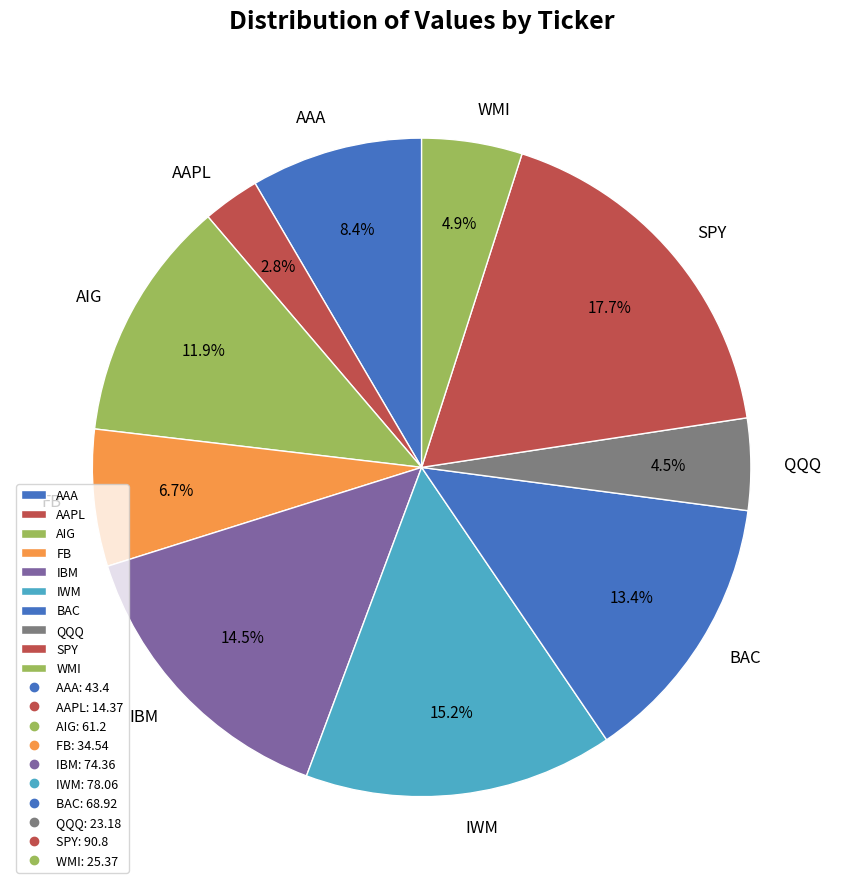

Is there any slice that represents more than half of the pie?

No